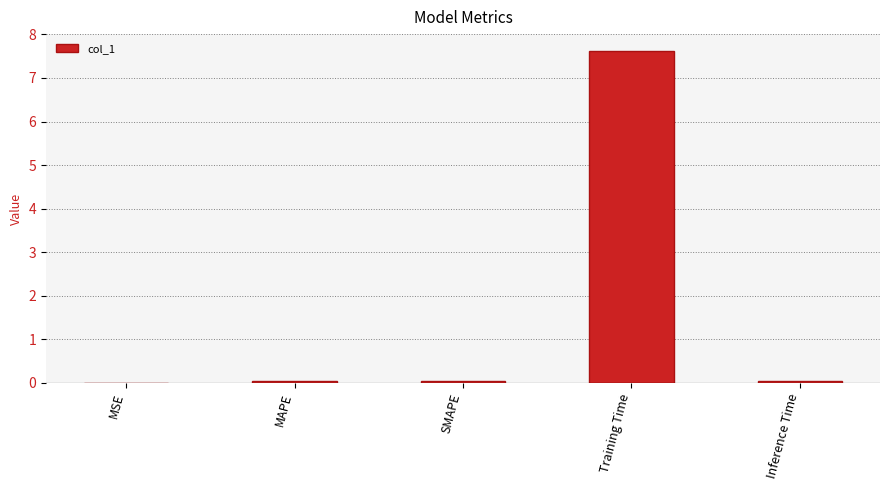

What is the sum of all values?

7.8